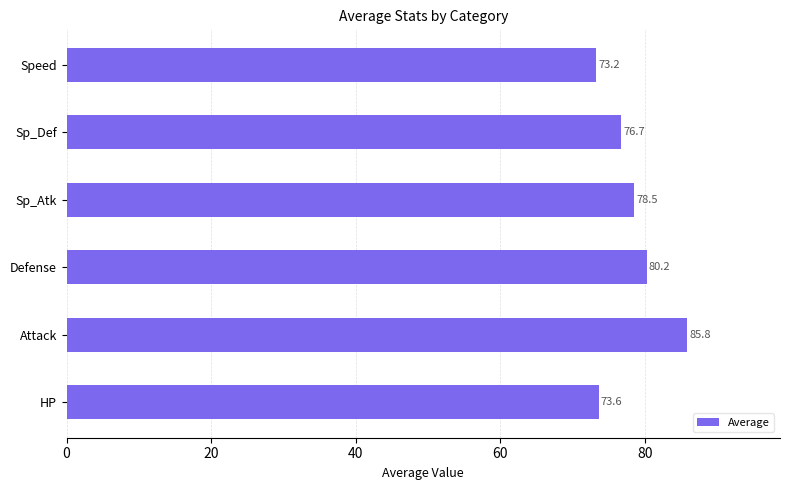

Does the chart contain stacked bars?

No